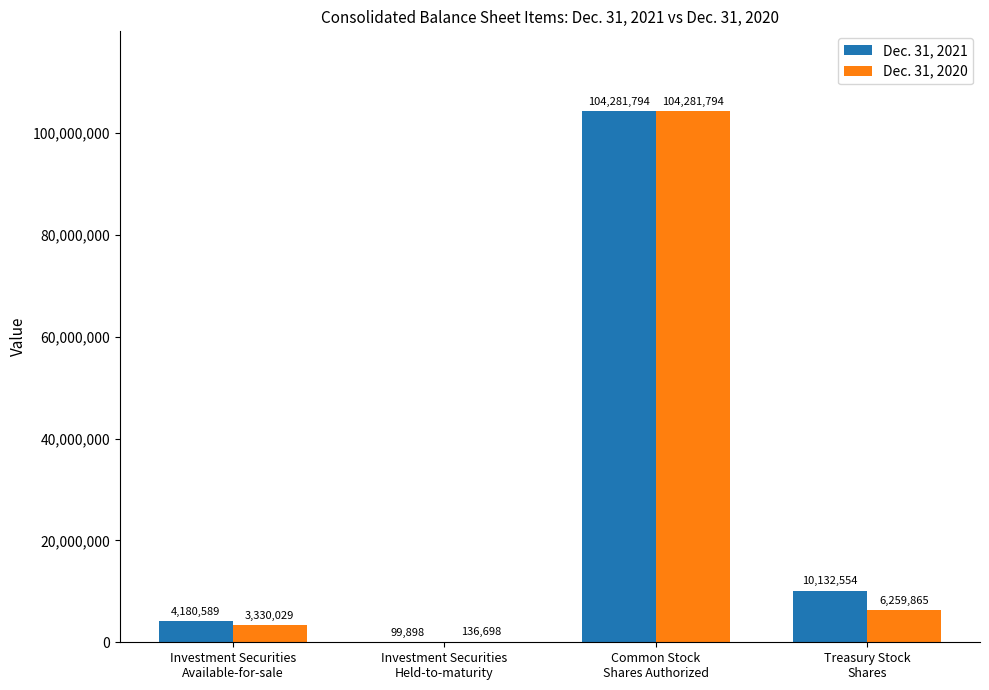

Reading left to right, what are all the values shown in this chart?

Dec. 31, 2021: 4180589	99898	104281794	10132554
Dec. 31, 2020: 3330029	136698	104281794	6259865